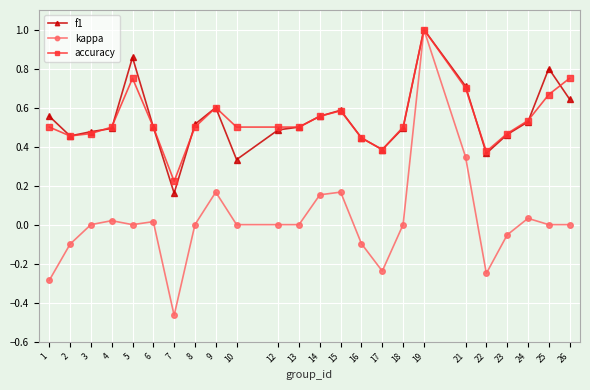

True or false: accuracy has more than 2 interior local peaks.

True